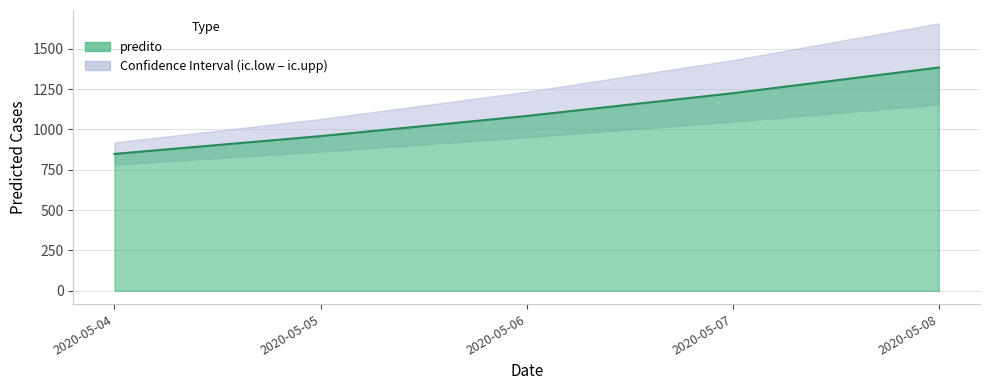

The predito series shows 633.6 at 2020-05-08. True or false?

False